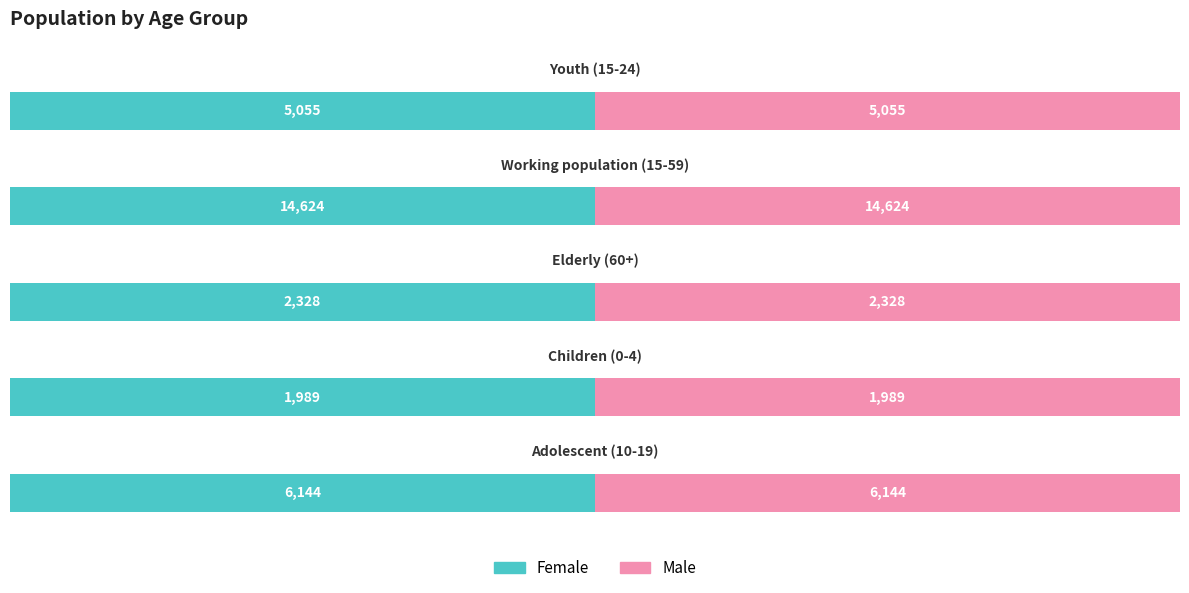

The Female series shows 3566 at Children (0-4). True or false?

False